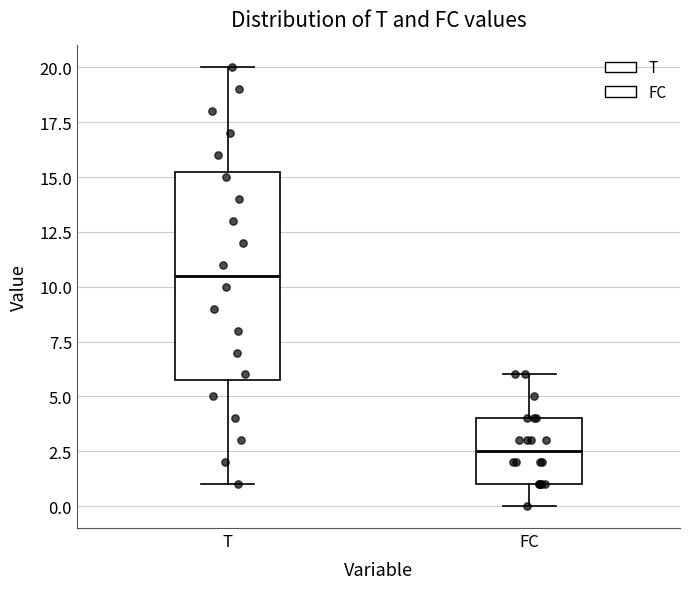

Which box's median line is the lowest?

FC